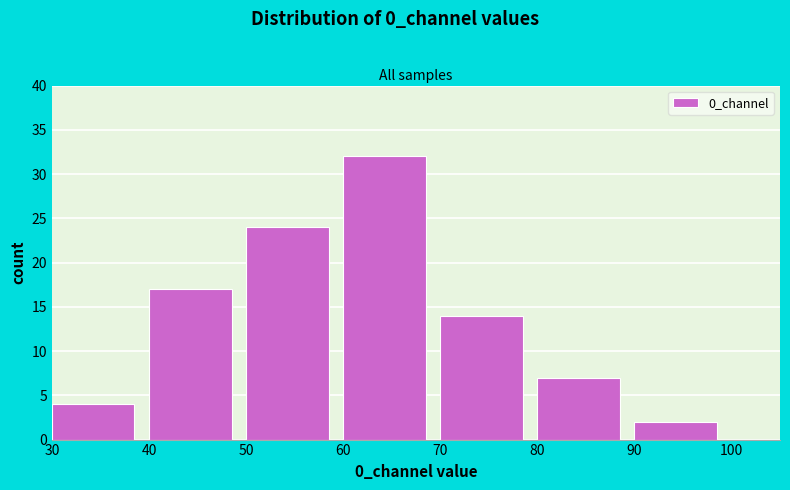

Reading left to right, transcribe this chart: for each bar, give the range it covers on the x-axis and its height. The values are not printed on the chart, so give them approximately, as read against the axis.

30 to 40: 4
40 to 50: 17
50 to 60: 24
60 to 70: 32
70 to 80: 14
80 to 90: 7
90 to 100: 2